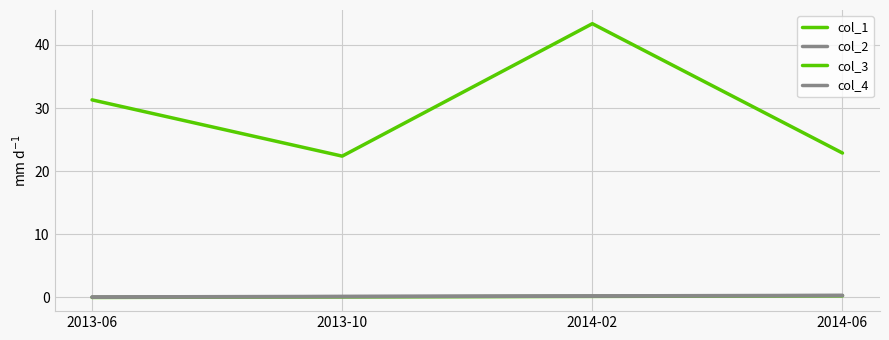

What is the greatest value displayed?

43.4